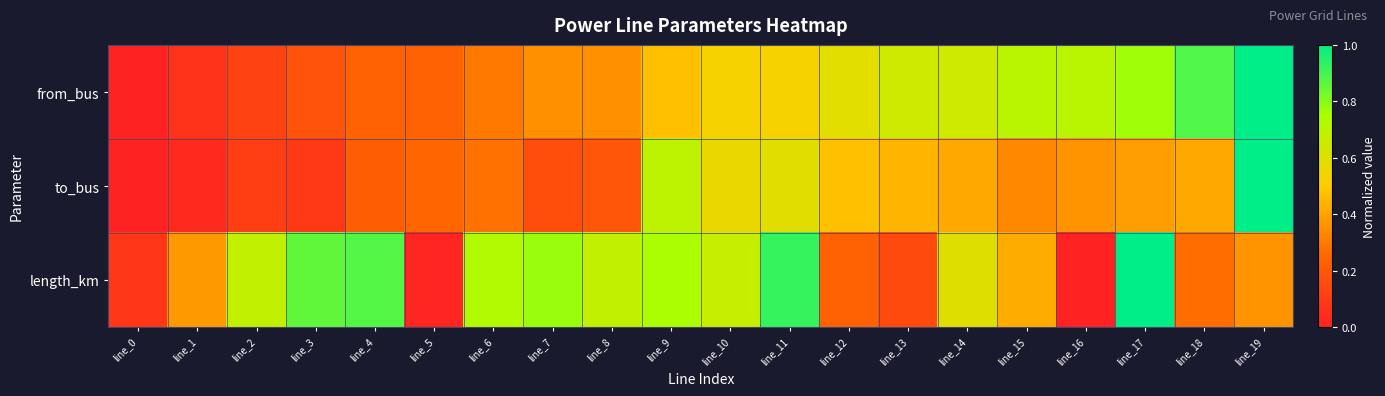

Between line_8 and line_19, which is larger?

line_19